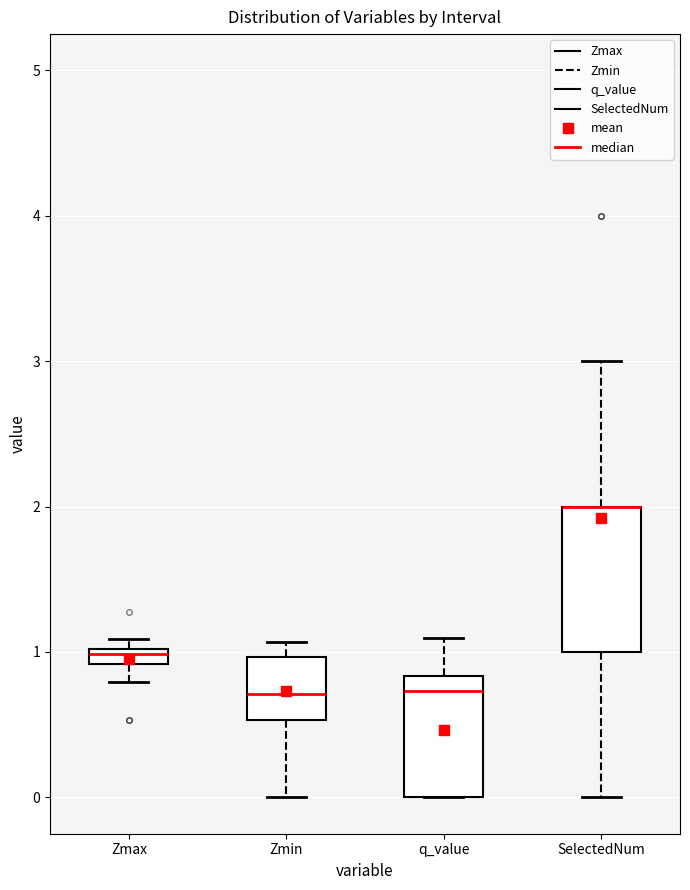

Where is the upper edge of the box for Zmax on the y-axis? The values are not printed on the chart, so give them approximately, as read against the axis.

1.0